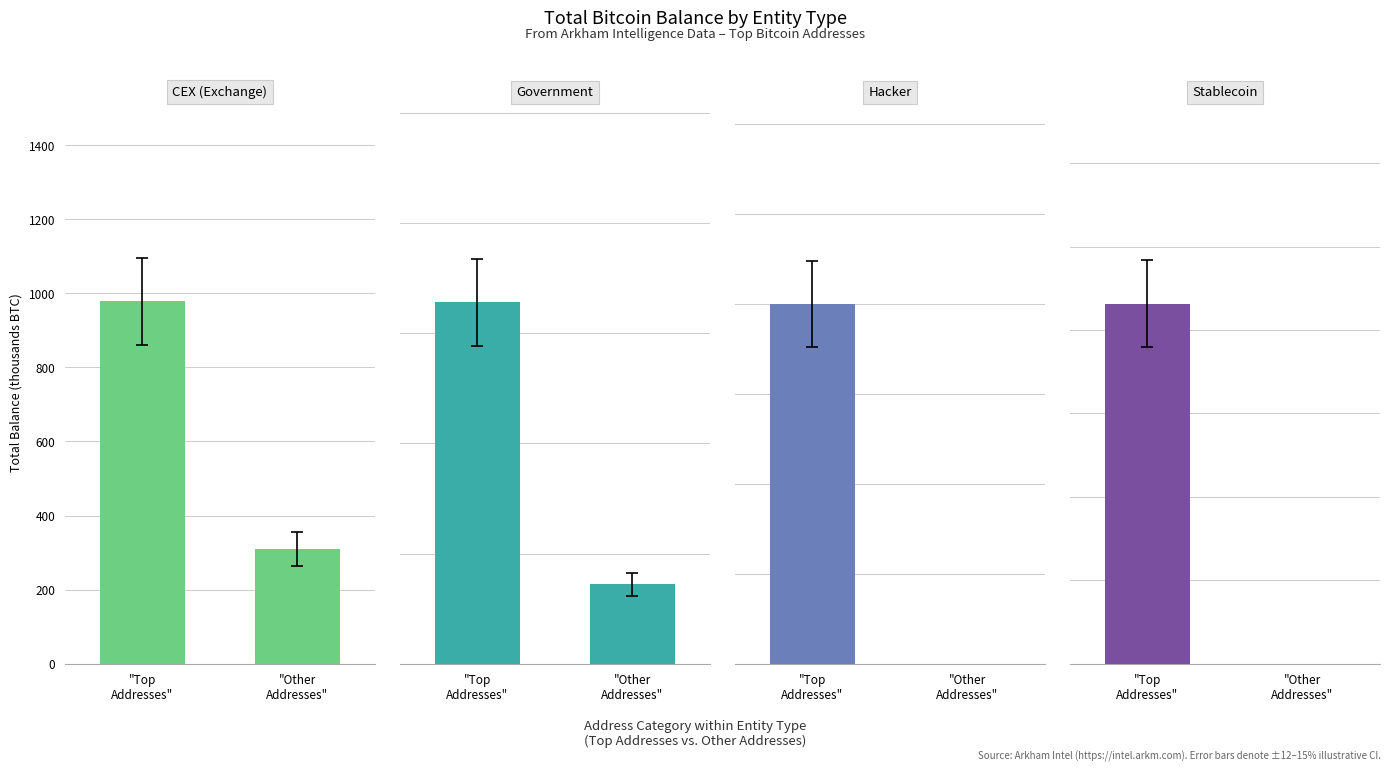

Which label corresponds to the largest value in the chart?

"Top
Addresses"